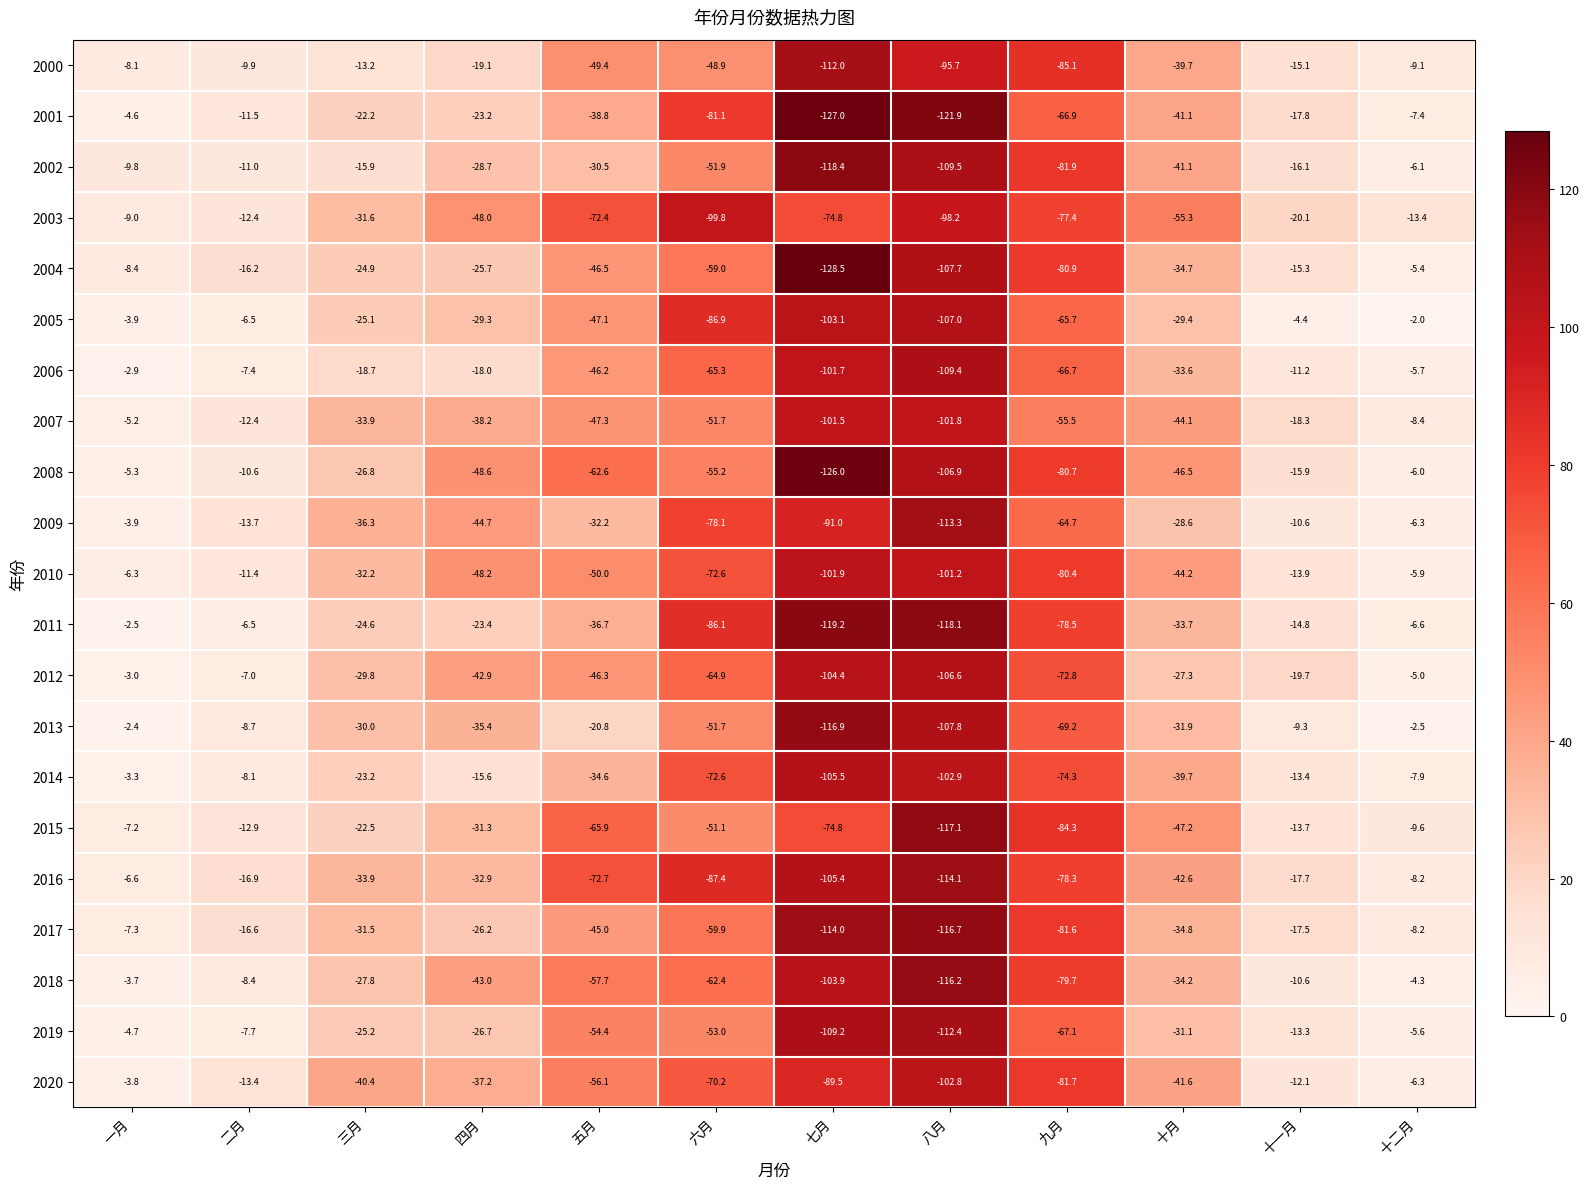

Which series has the largest range (max minus min)?

2004